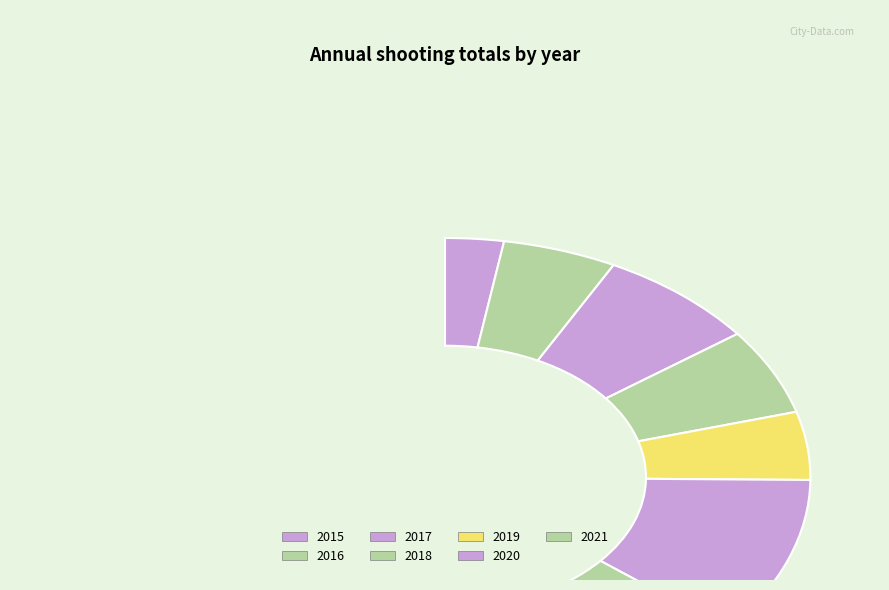

What is the largest slice in the pie chart?

2021